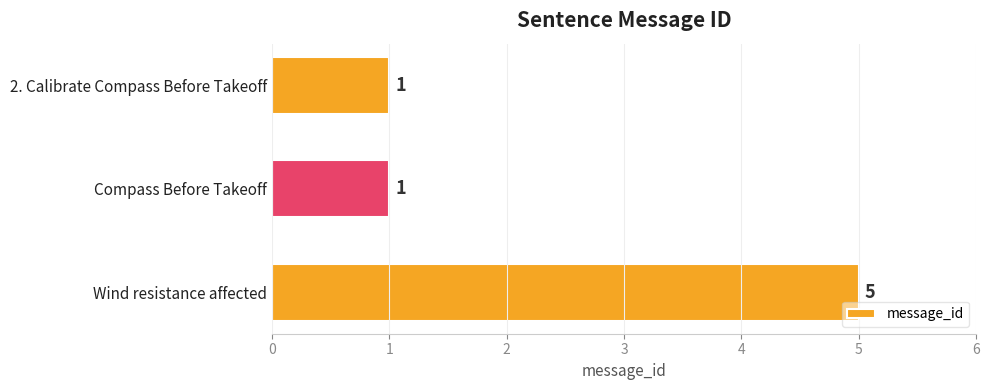

True or false: the data shows 5 at Wind resistance affected.

True